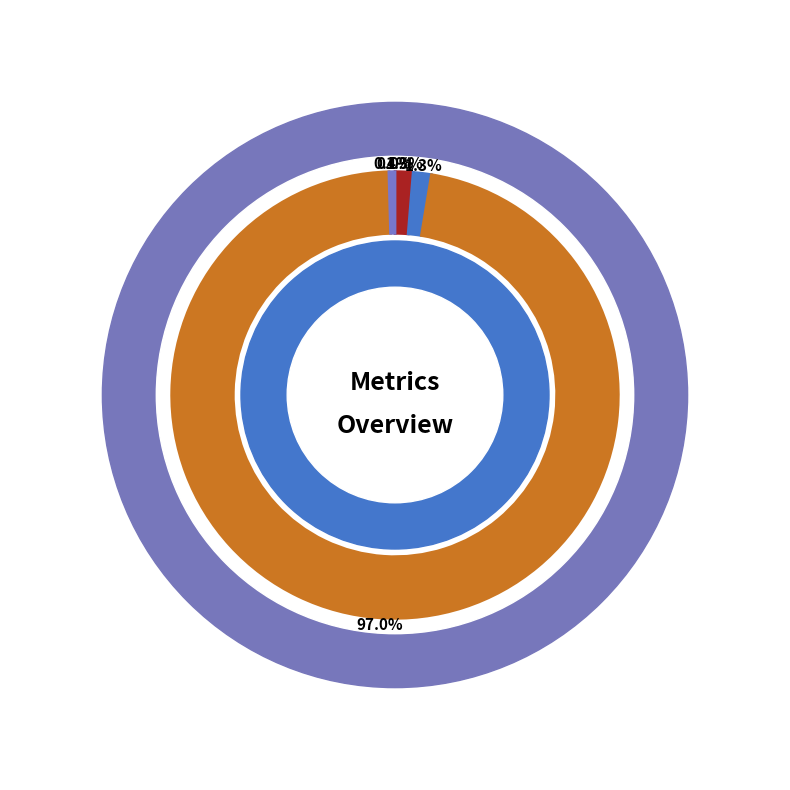

Between MAPE and SMAPE, which is larger?

SMAPE